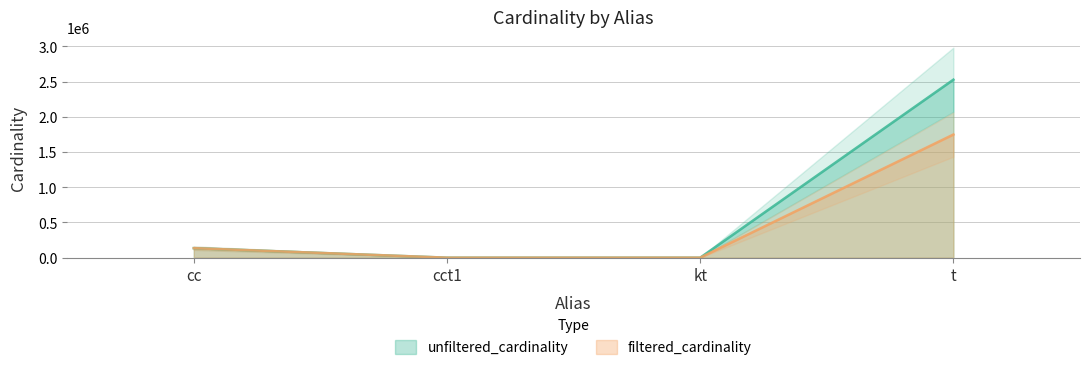

What is the maximum value for filtered_cardinality?

1749032